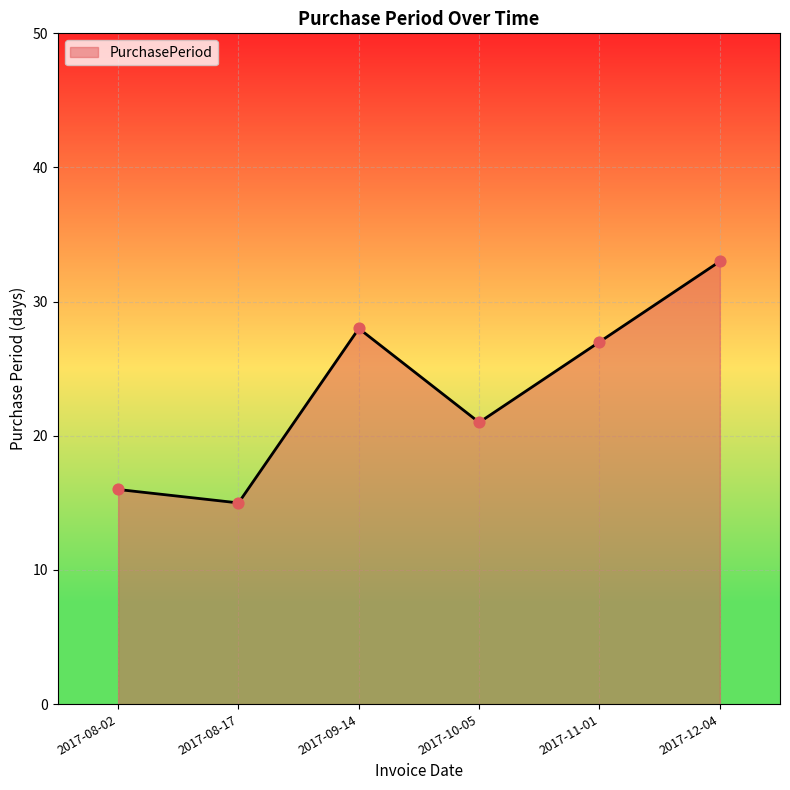

Which has a higher value, 2017-08-02 or 2017-09-14?

2017-09-14